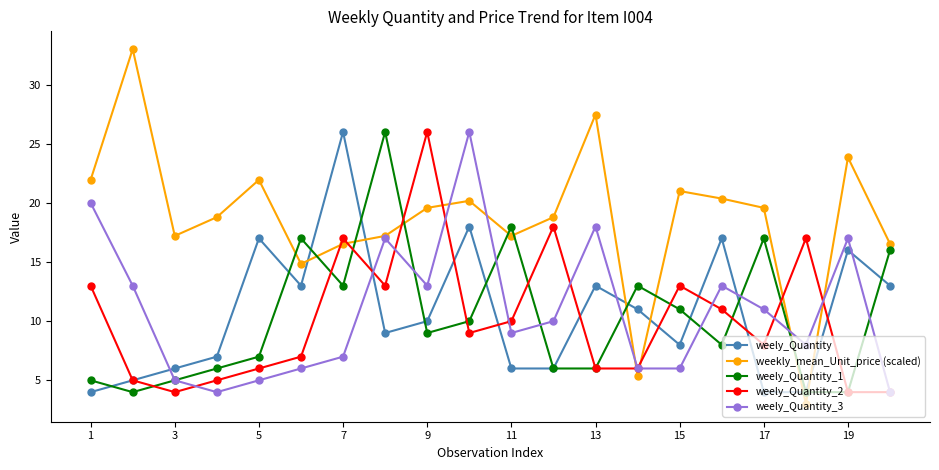

Which series has the largest range (max minus min)?

weekly_mean_Unit_price (scaled)